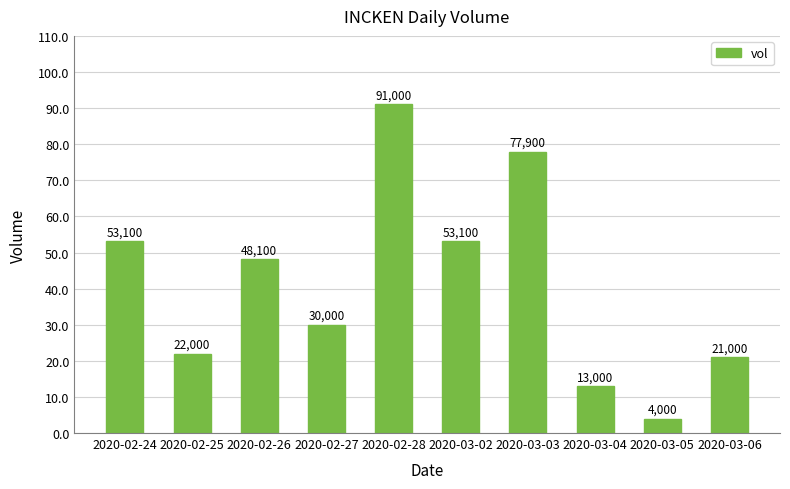

Does the chart contain any negative values?

No